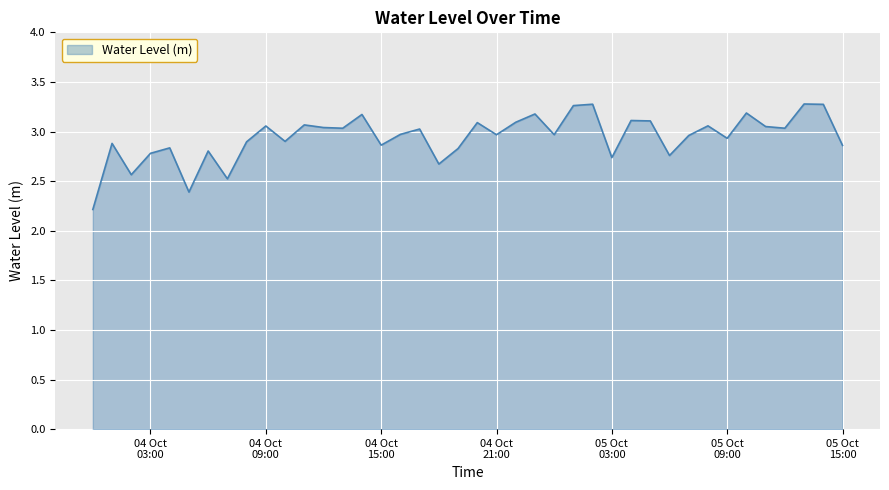

What is the difference between the maximum and minimum values?

1.1